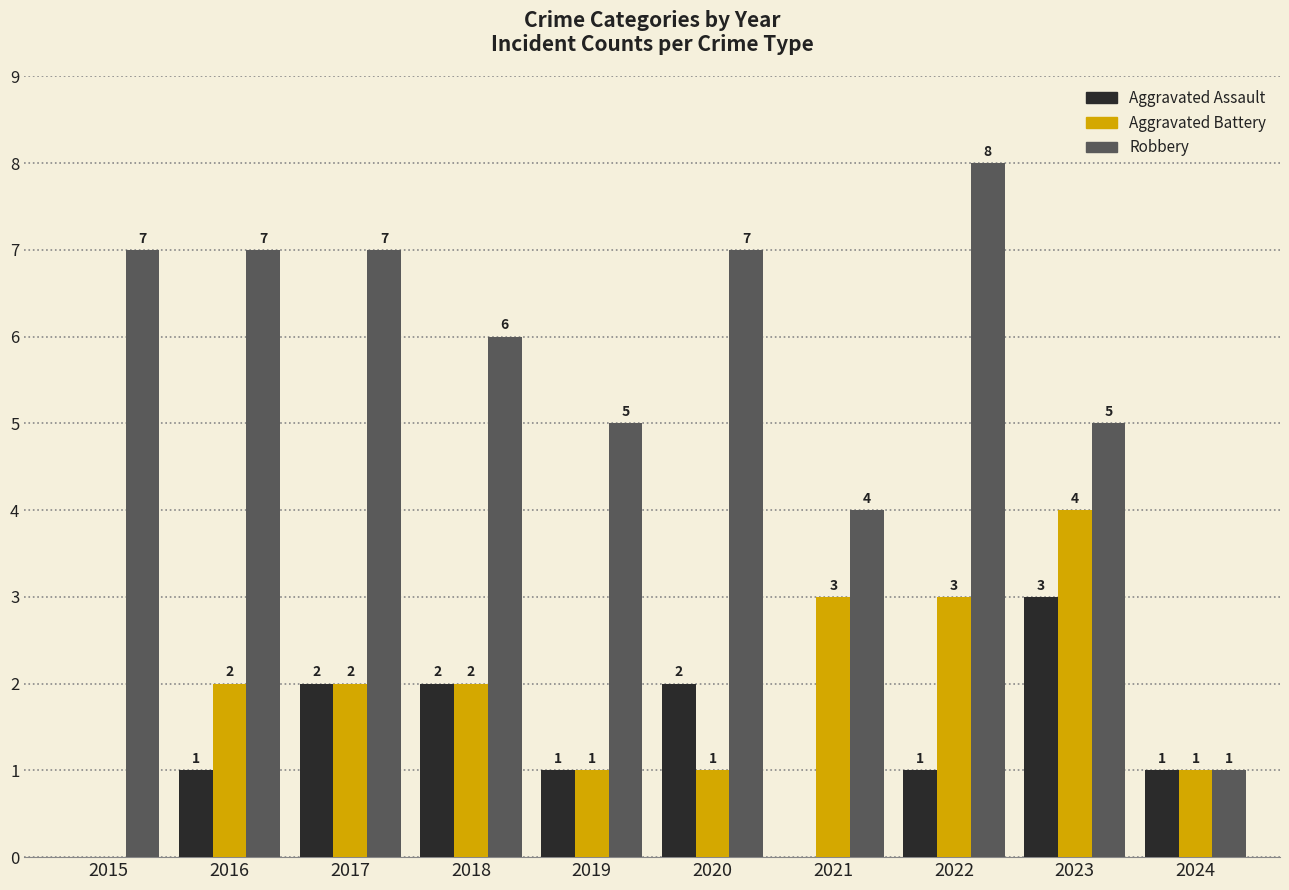

Where is Robbery nearest to the value 4?

2021